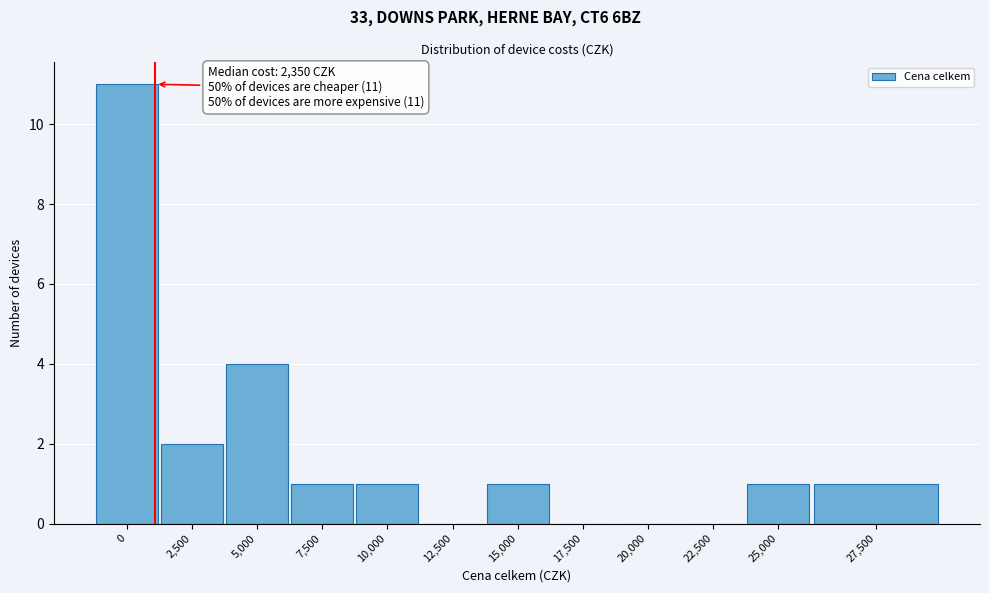

Reading left to right, extract all data points from this chart.

0=11	2,500=2	5,000=4	7,500=1	10,000=1	12,500=0	15,000=1	17,500=0	20,000=0	22,500=0	25,000=1	27,500=1